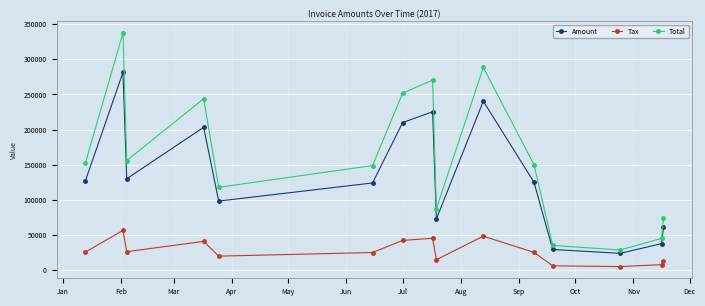

What is the sum of all Tax values?

397596.8